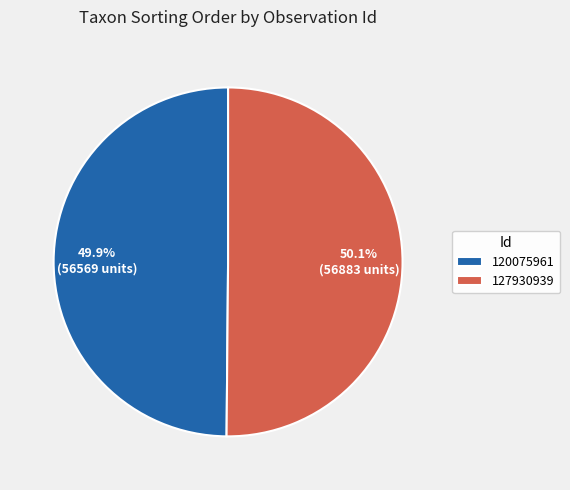

How many segments does this pie chart have?

2